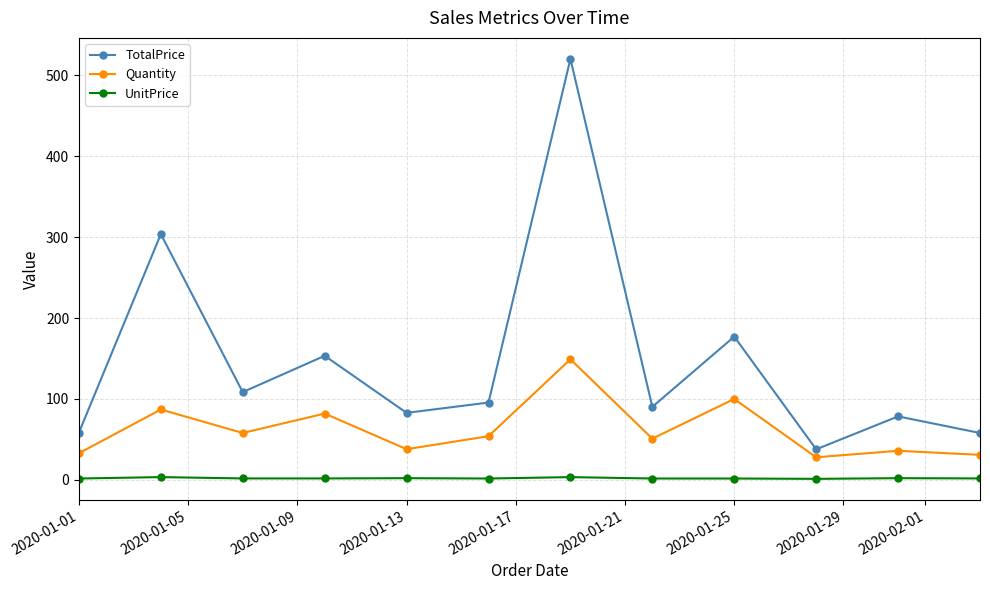

Which series has the largest total across all categories?

TotalPrice